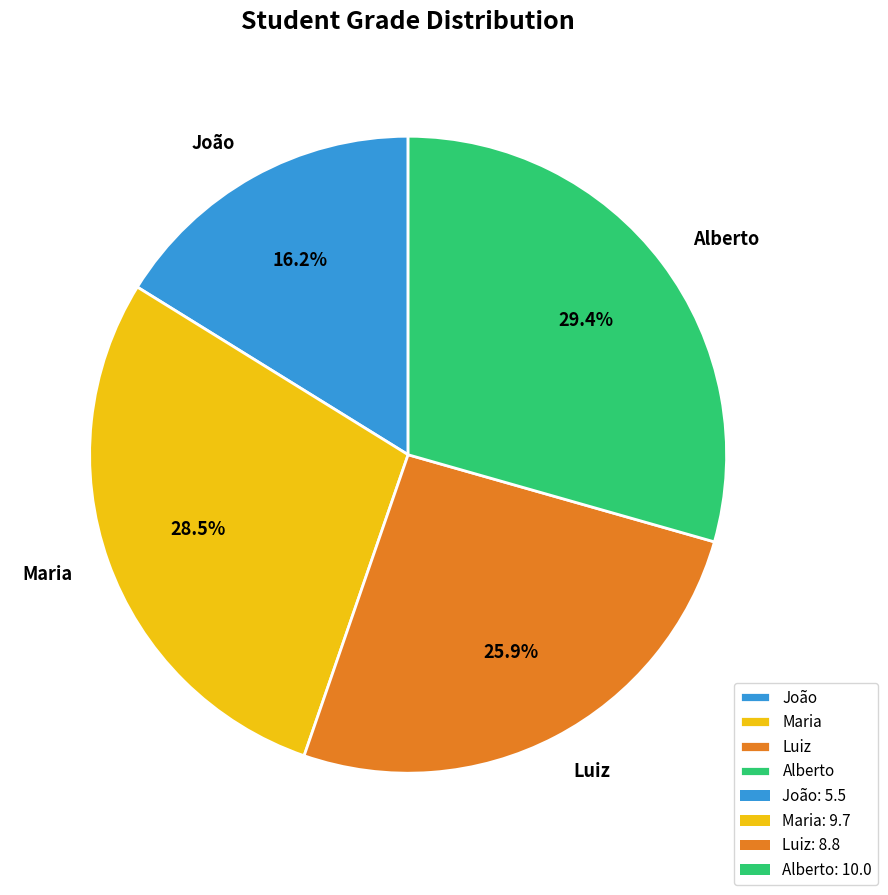

To the nearest percent, what is the difference between the largest and smallest slice percentages?

13%